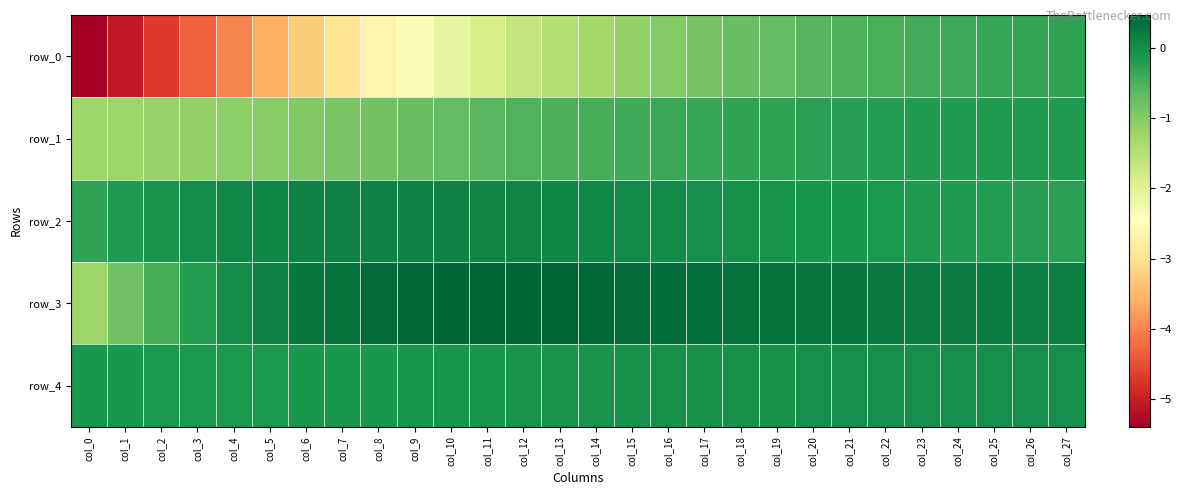

Count the number of categories in the chart.

28